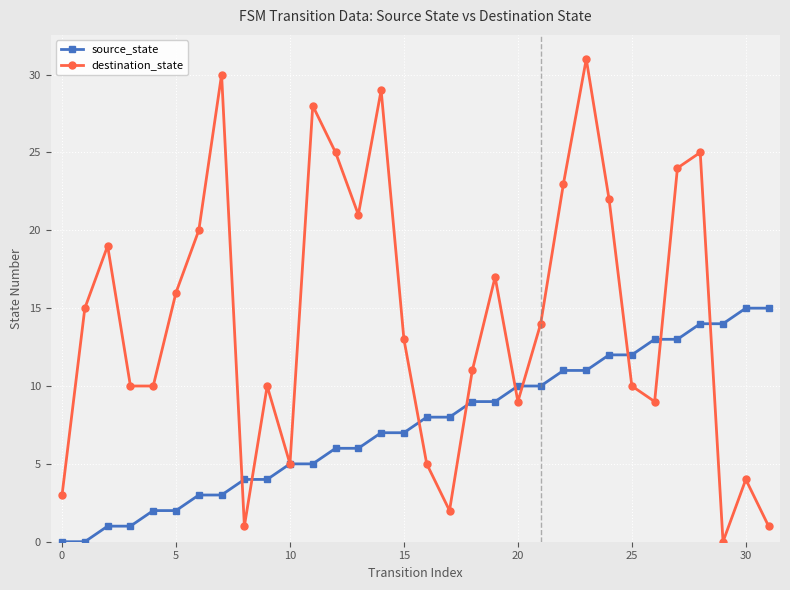

Which series has the largest total across all categories?

destination_state